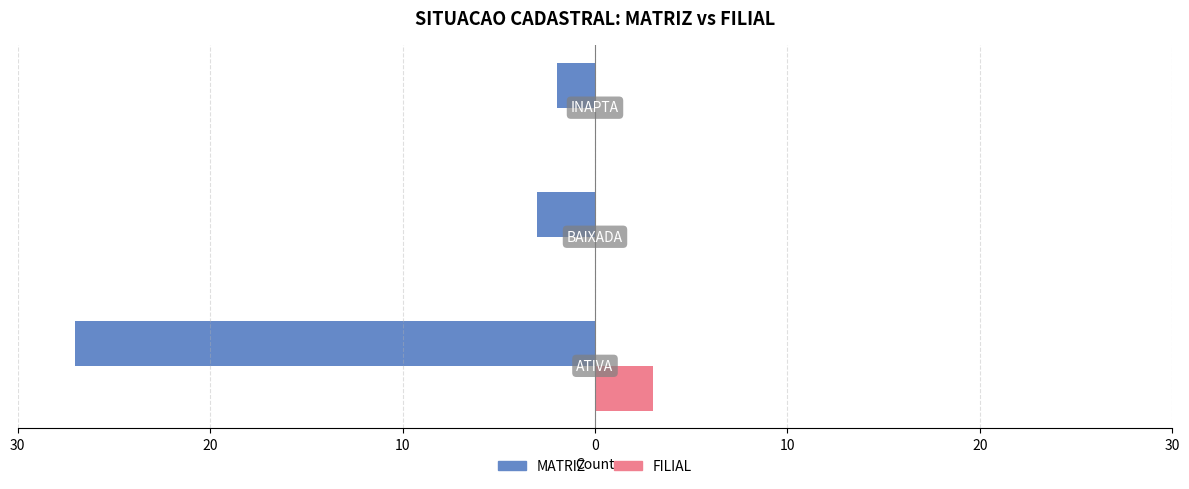

What are all the series names shown in the legend?

MATRIZ, FILIAL